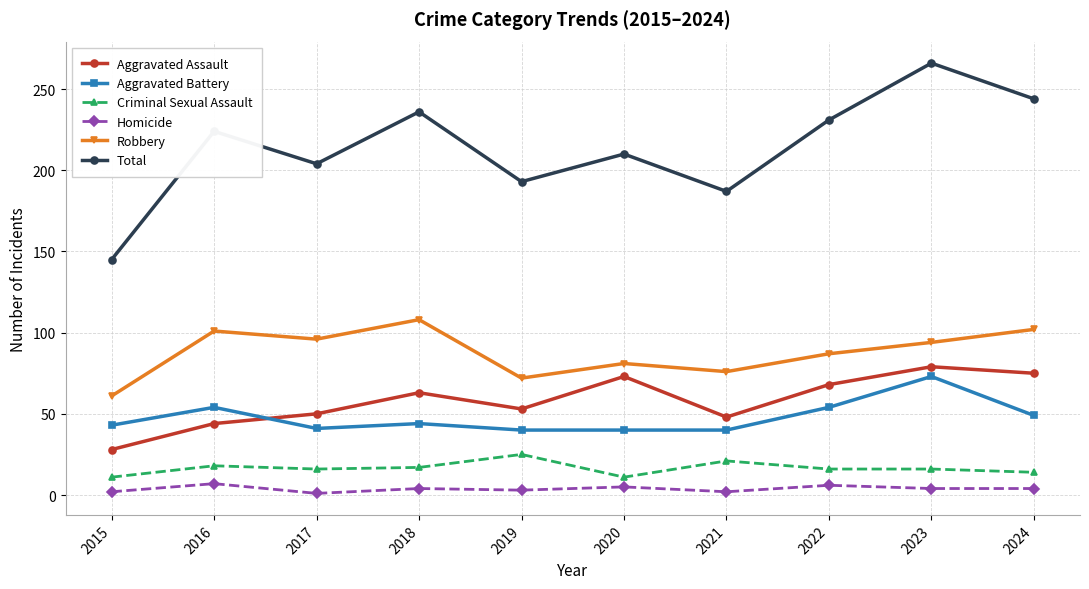

Which series has the largest total across all categories?

Total